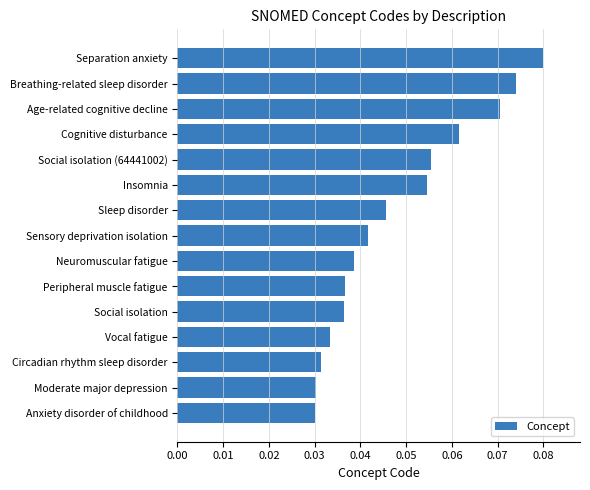

How many data points does each series have?

15